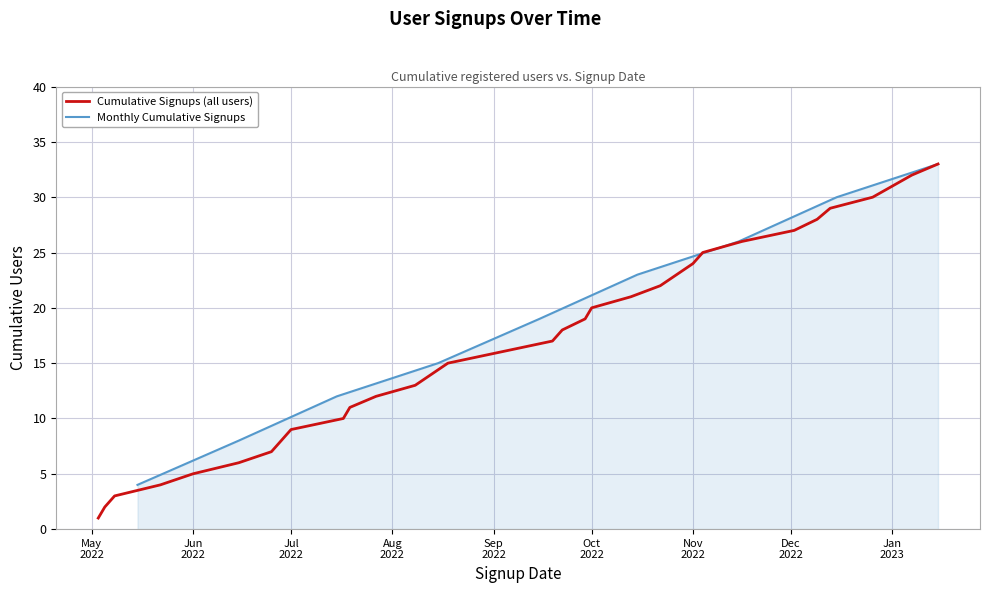

Which label corresponds to the largest value in the chart?

2023-01-15